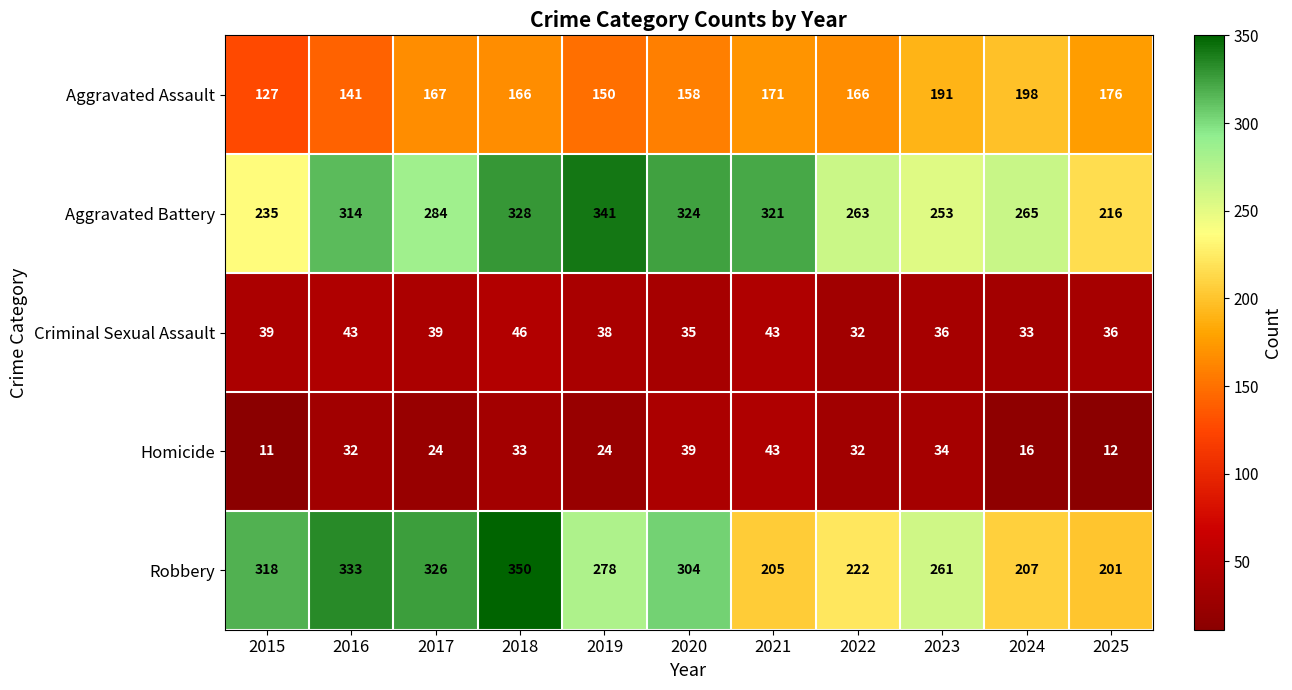

Is it true that Homicide equals 7 at 2024?

False